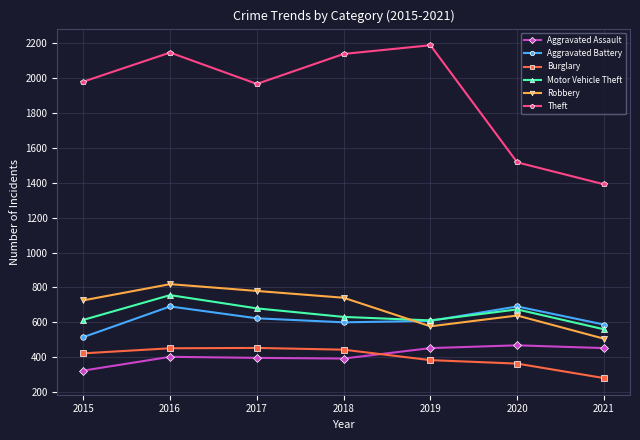

What value does the Motor Vehicle Theft series have at 2021?

560